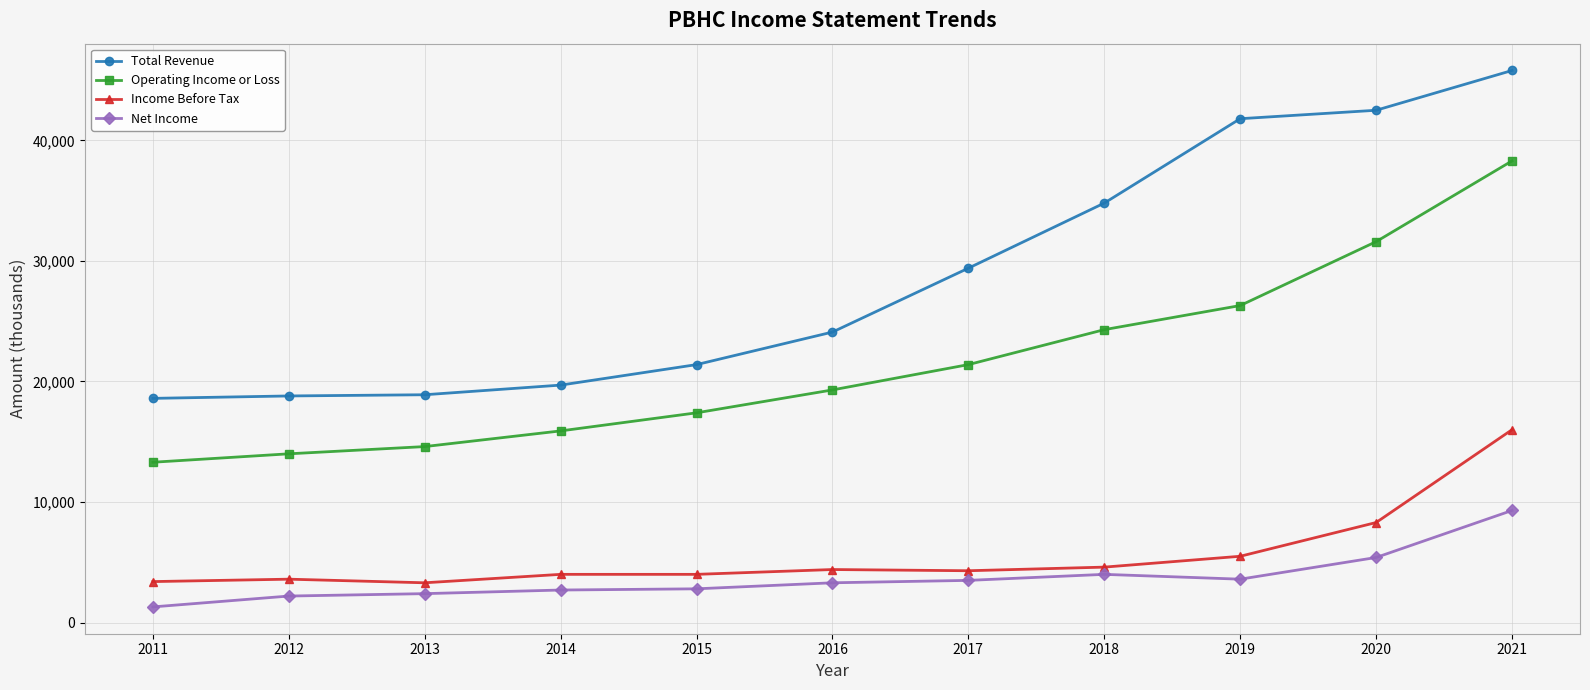

Which series has the largest range (max minus min)?

Total Revenue